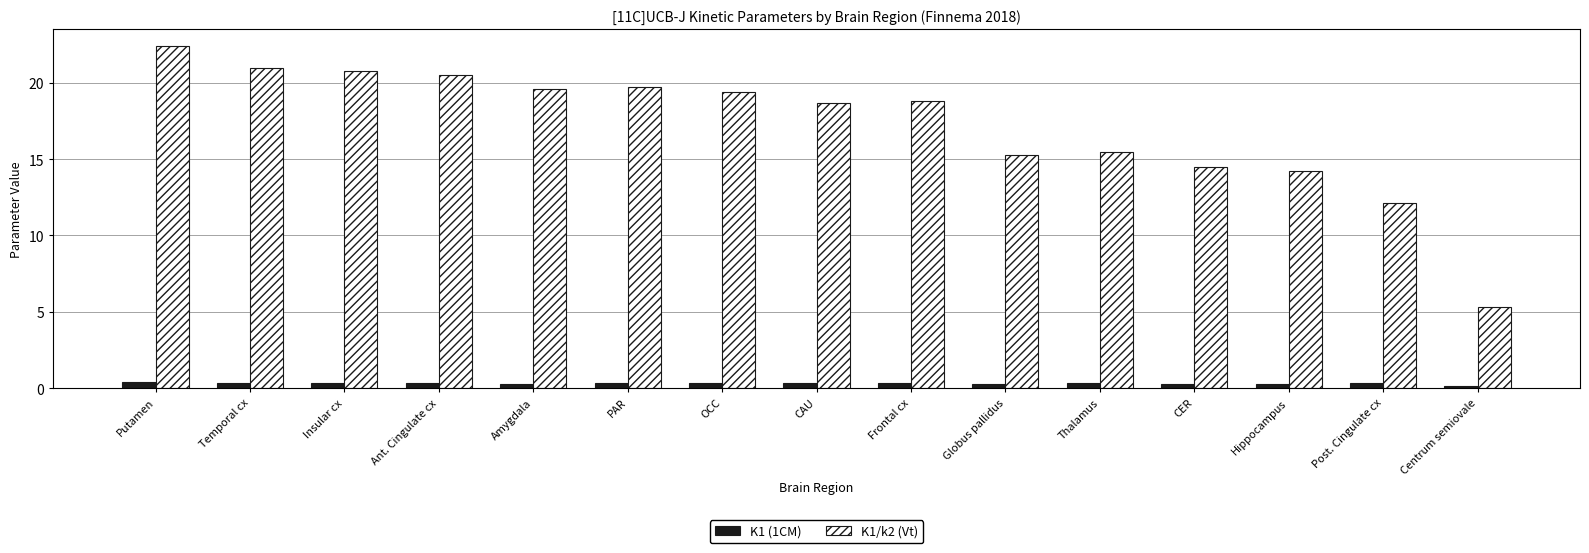

What is the value of the K1 (1CM) bar at the 9th from the left?

0.4